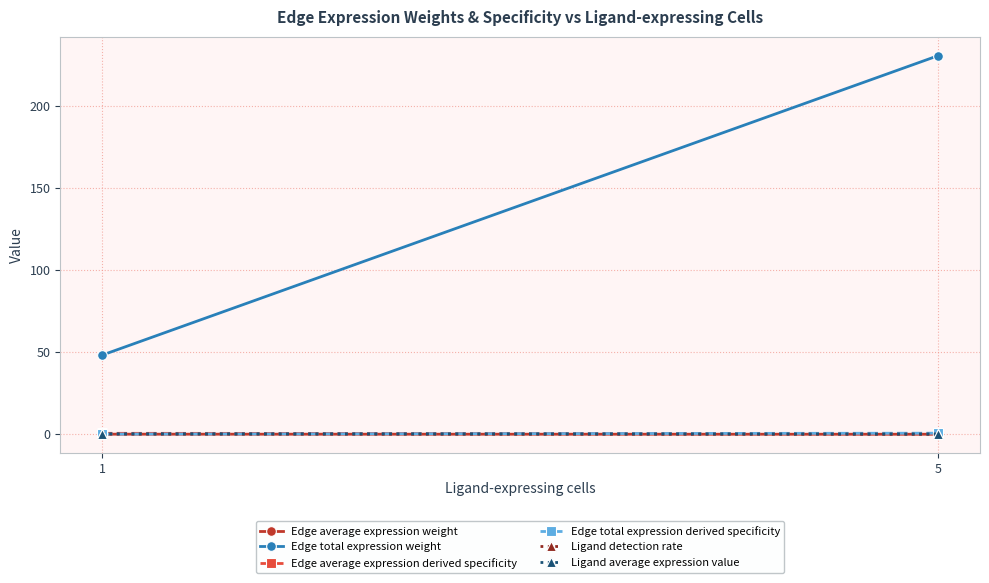

What is the difference between the maximum and minimum values in the Edge average expression derived specificity series?

0.3